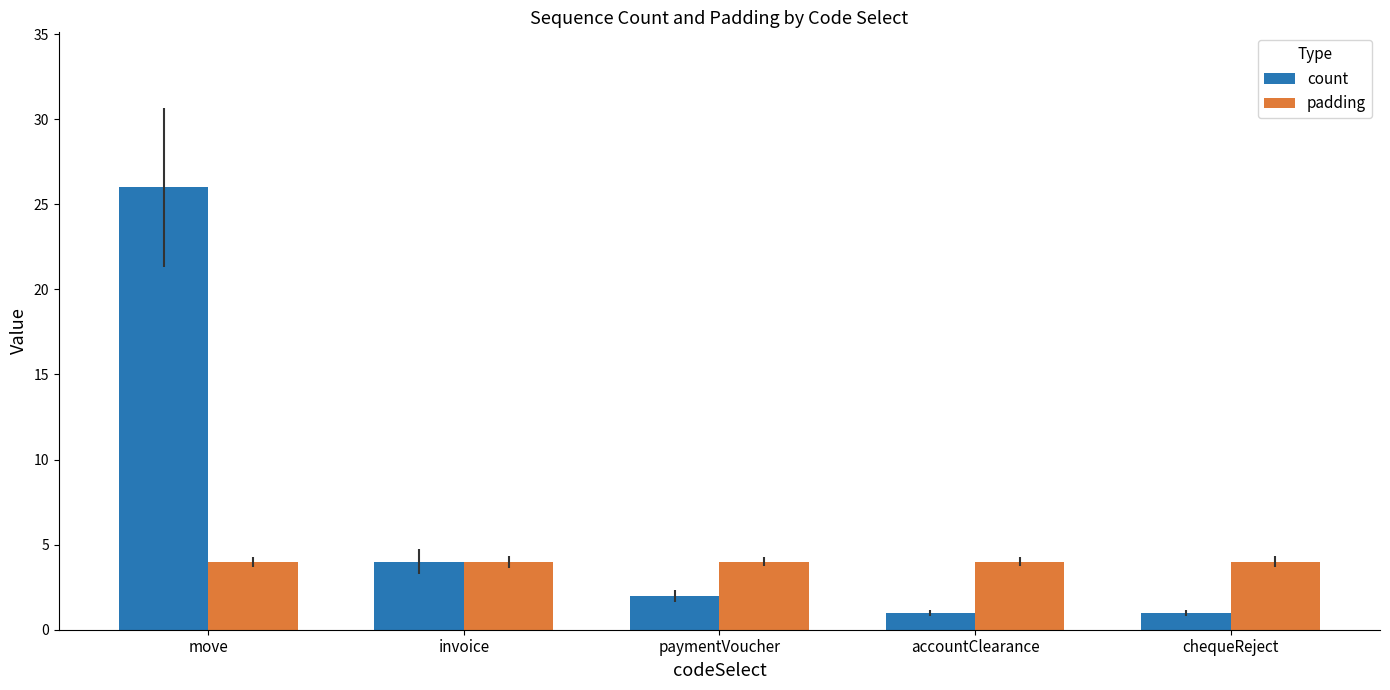

How many bars are there in total?

10